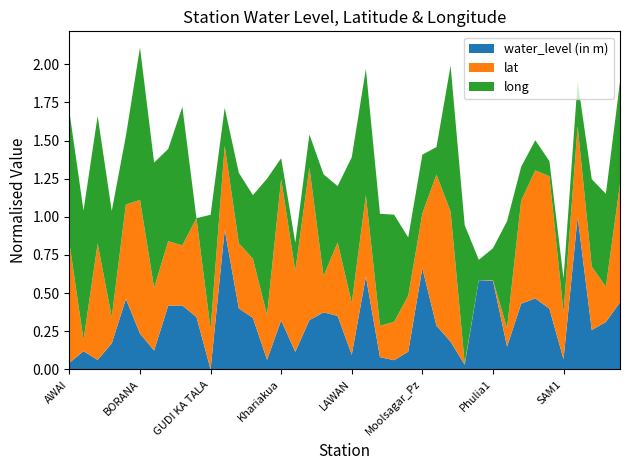

What are all the series names shown in the legend?

water_level (in m), lat, long